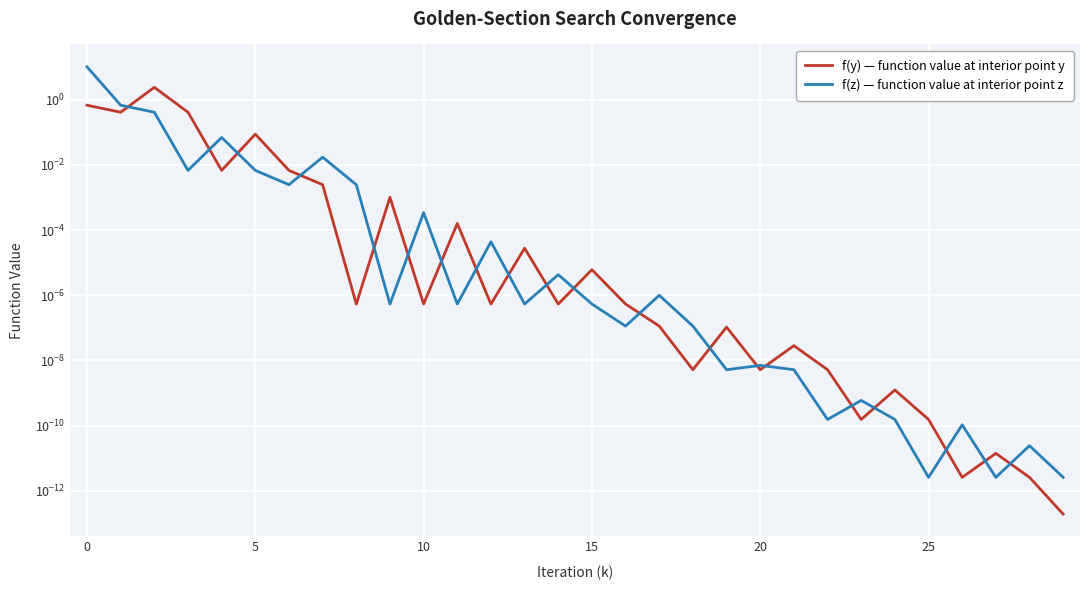

How many distinct data groups are displayed?

2